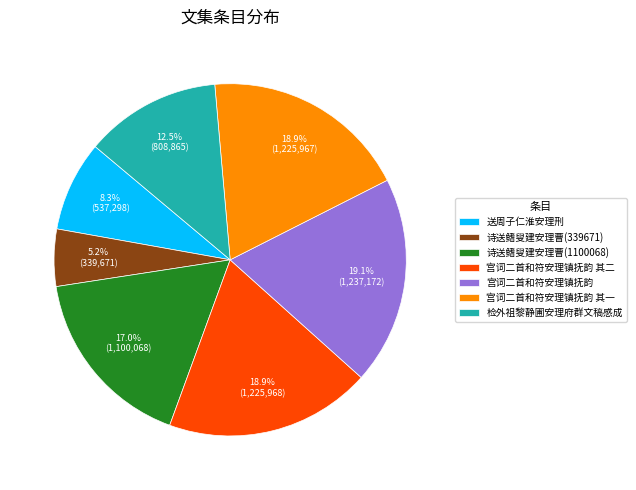

Count the number of slices in the pie.

7